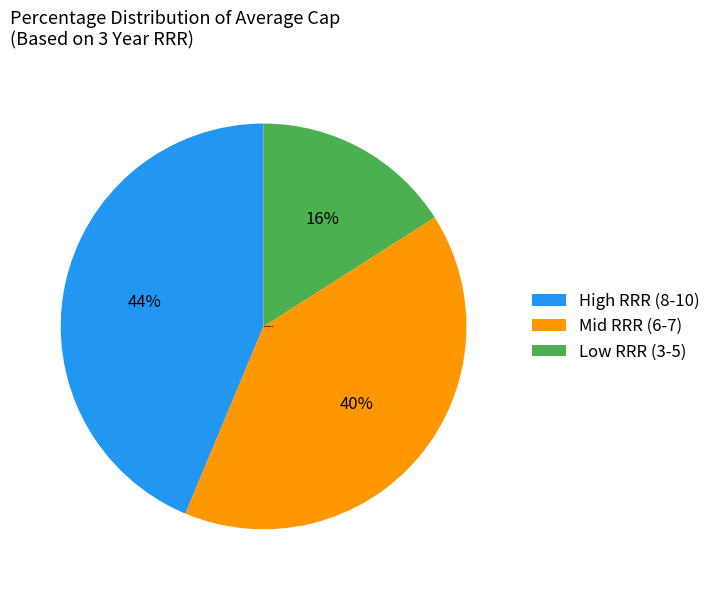

How many segments does this pie chart have?

3